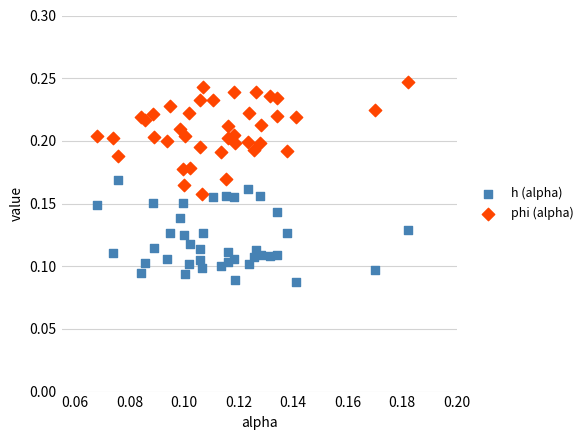

Which series contains the lowest Y value?

h (alpha)